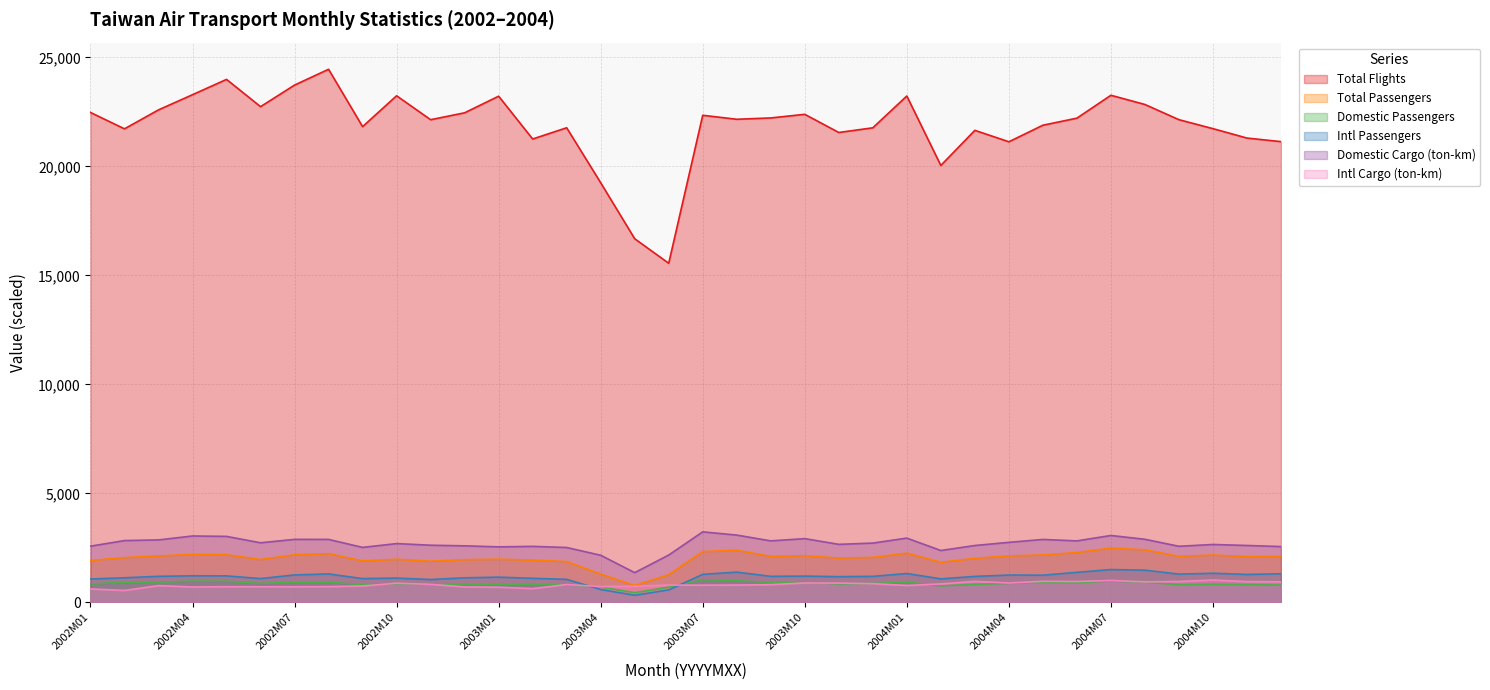

At which category does Domestic Cargo (ton-km) reach its first local peak?

2002M04